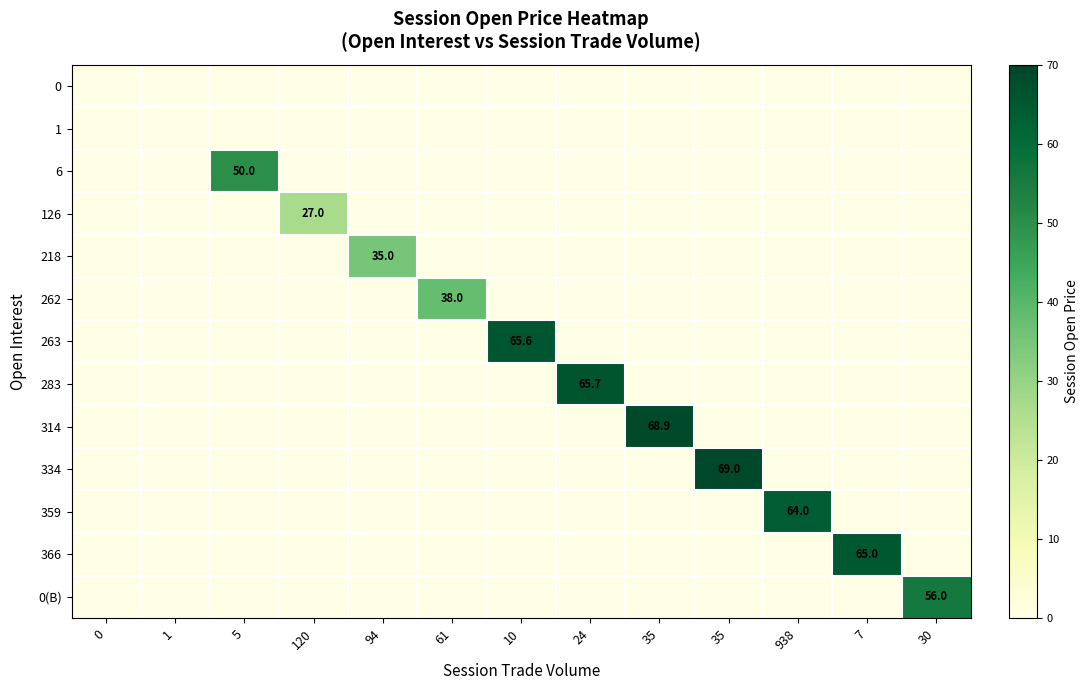

The 126 series shows 10.4 at 35. True or false?

False